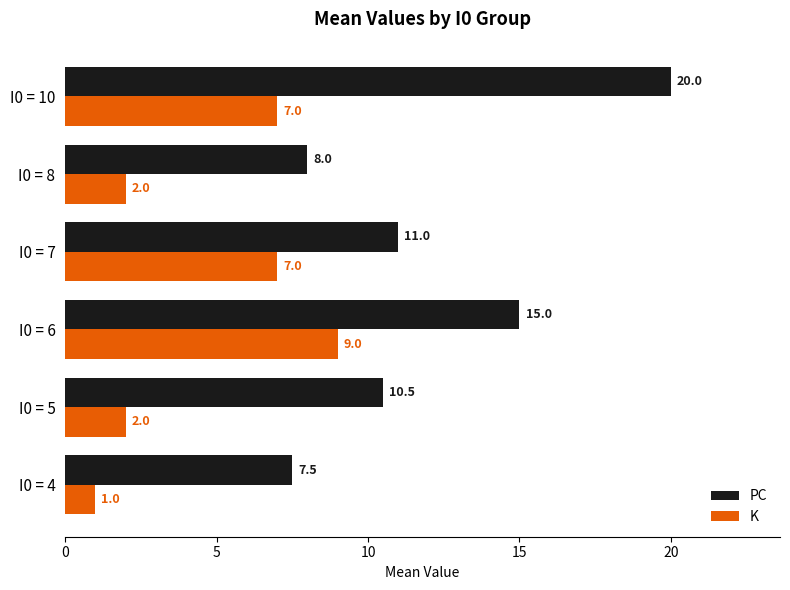

Is it true that K equals 4.3 at I0 = 6?

False